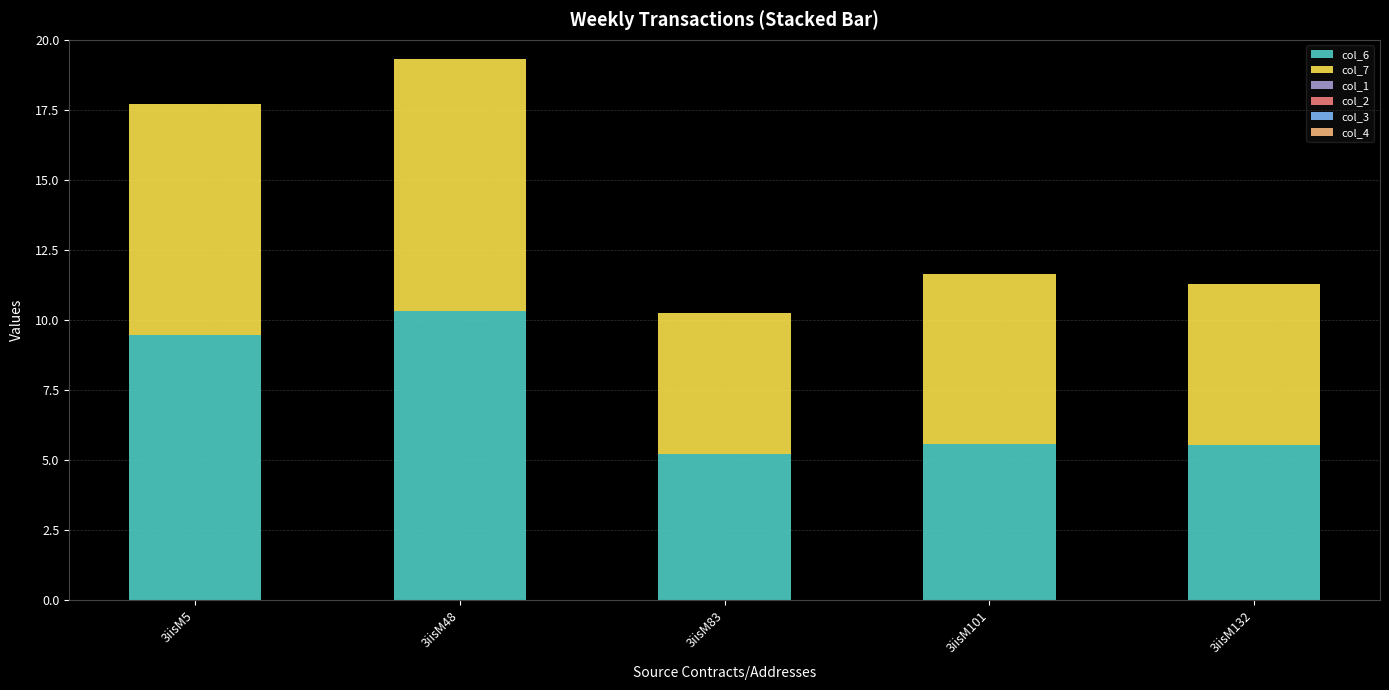

What is the maximum value for col_6?

10.3